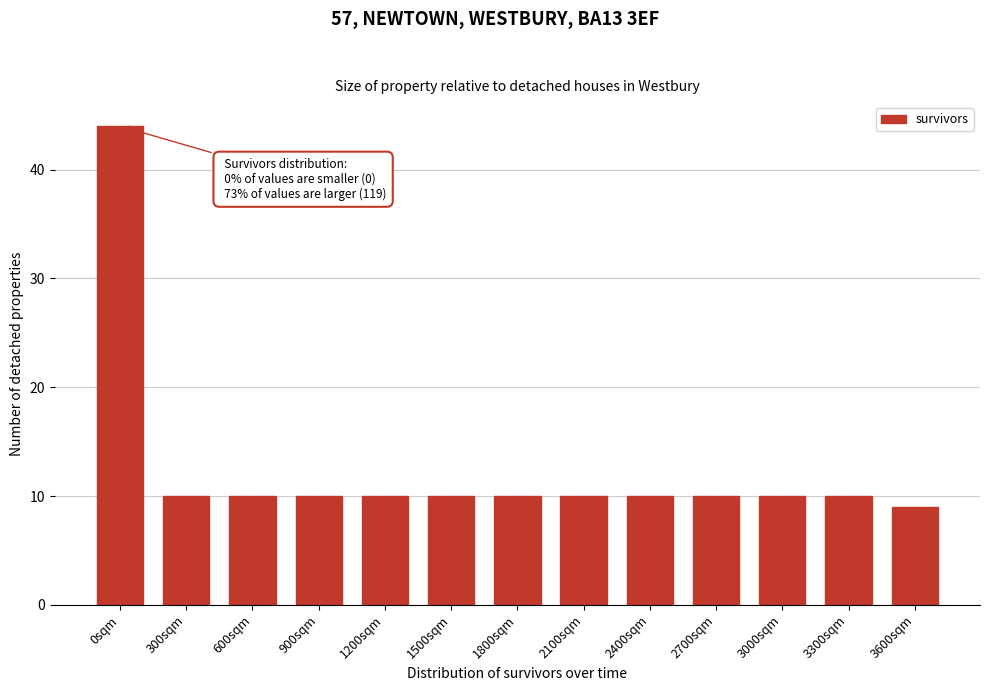

Reading right to left, extract all data points from this chart.

3600sqm=9	3300sqm=10	3000sqm=10	2700sqm=10	2400sqm=10	2100sqm=10	1800sqm=10	1500sqm=10	1200sqm=10	900sqm=10	600sqm=10	300sqm=10	0sqm=44